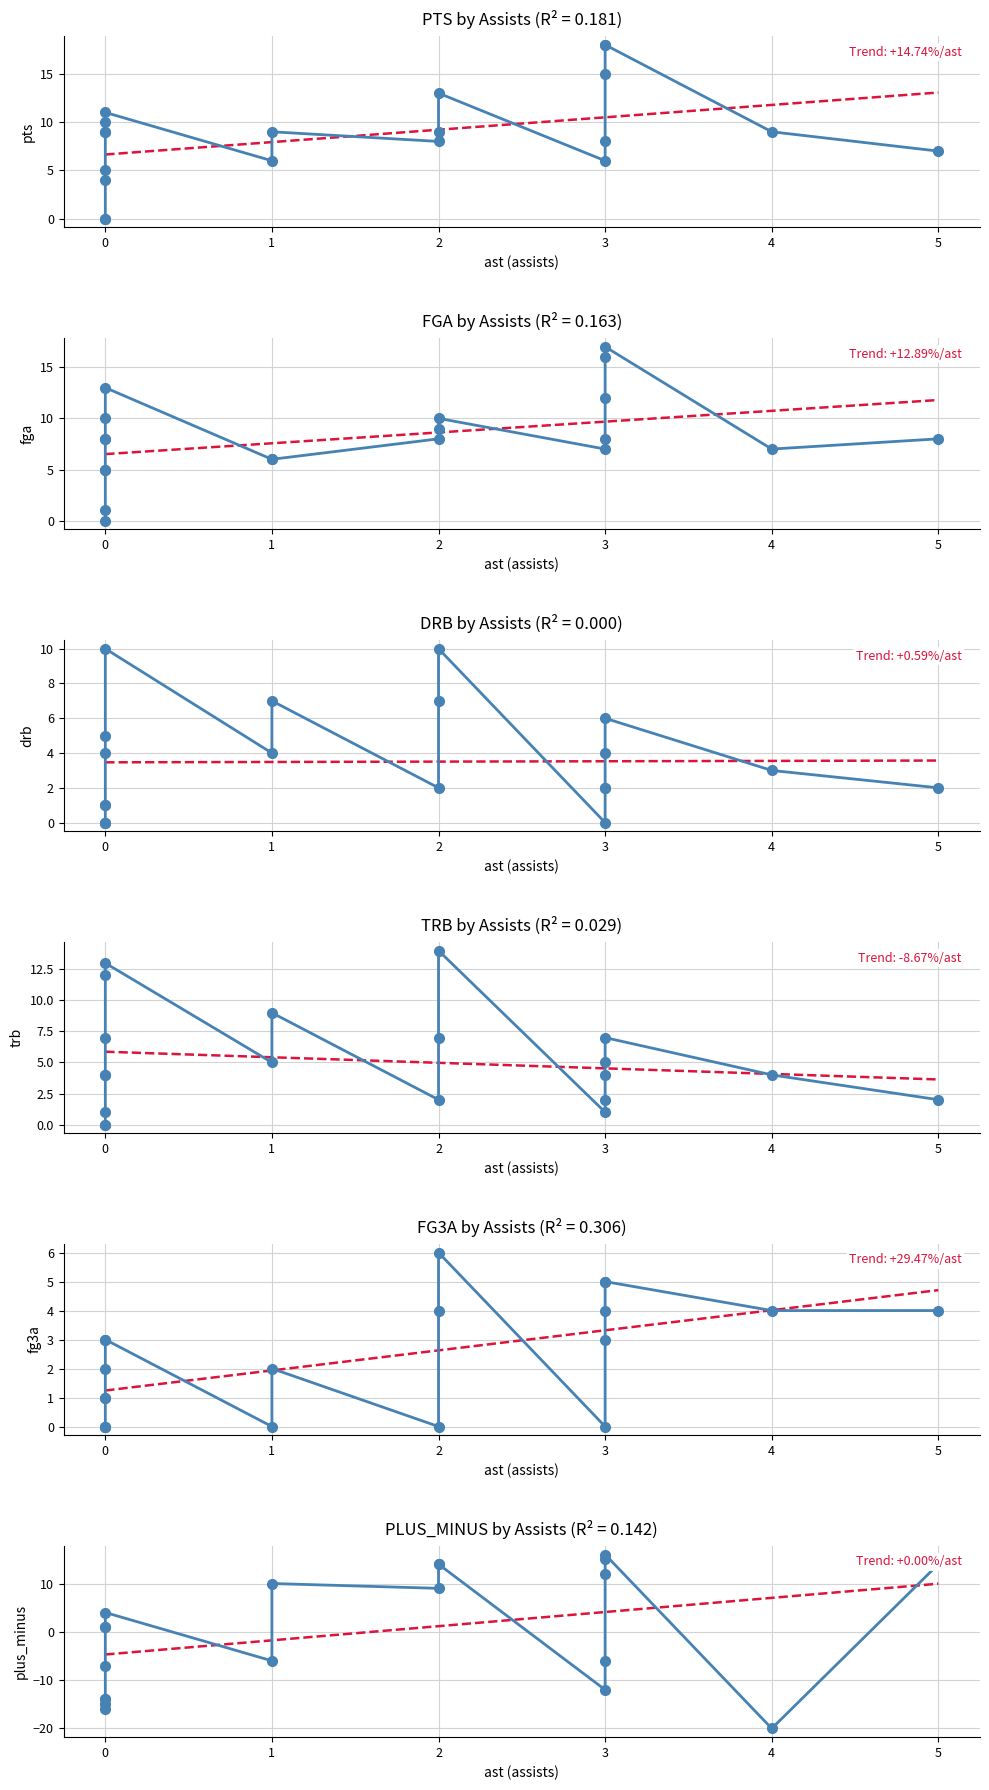

The value of pts at Mario Hezonja is 15. True or false?

False